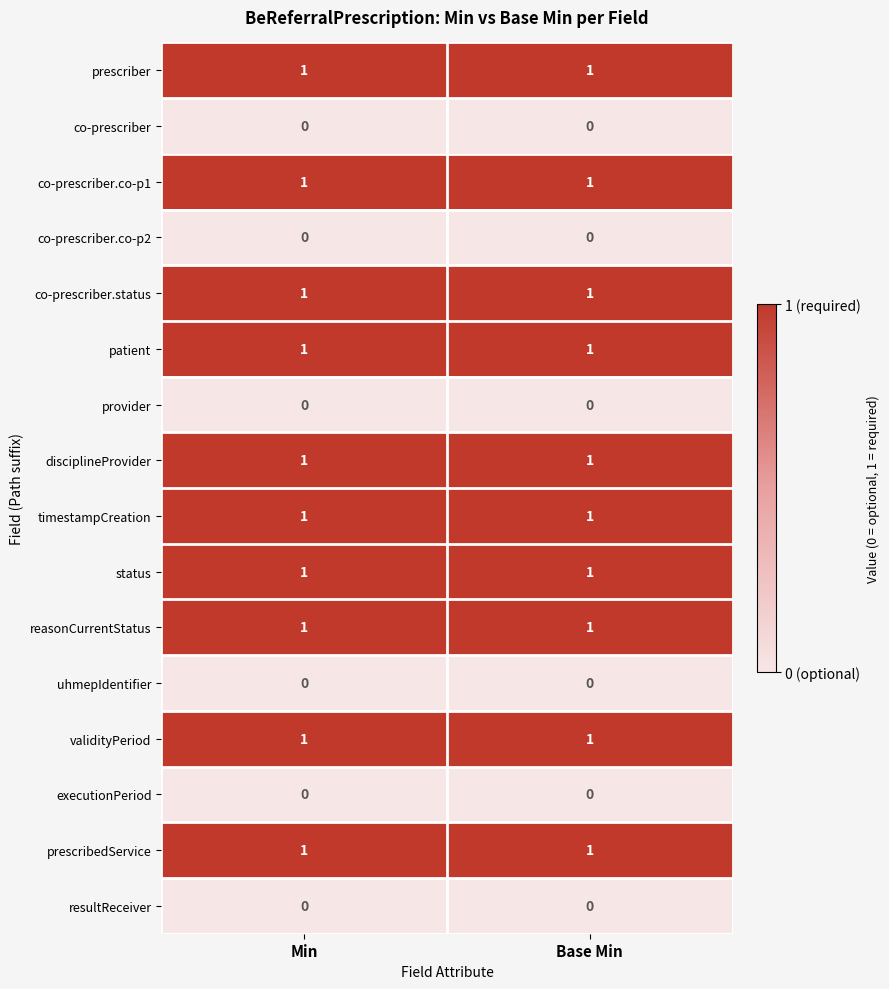

Is it true that prescribedService equals 1 at Base Min?

True